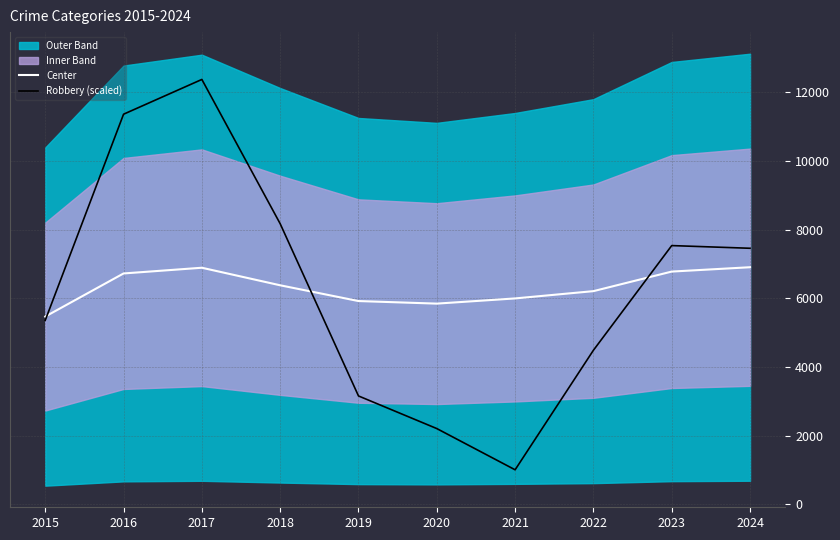

What is the total value across all series at 2022?

10703.7